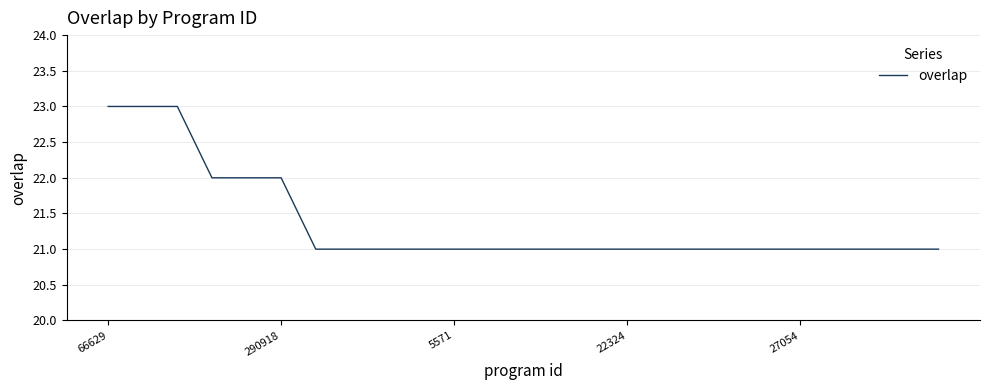

What is the minimum value shown in the chart?

21